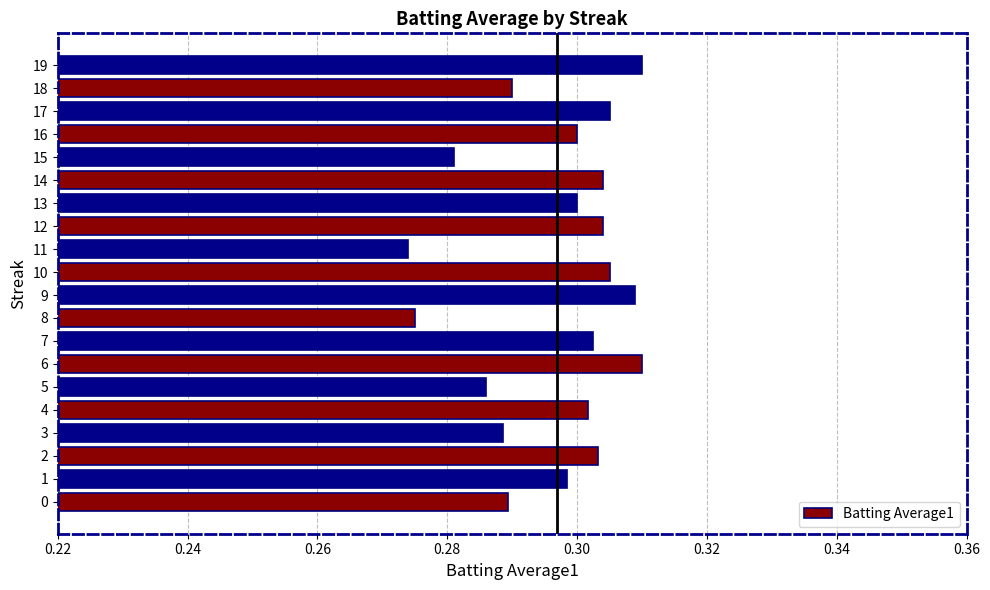

The chart shows a value of 0.4 at 5. True or false?

False